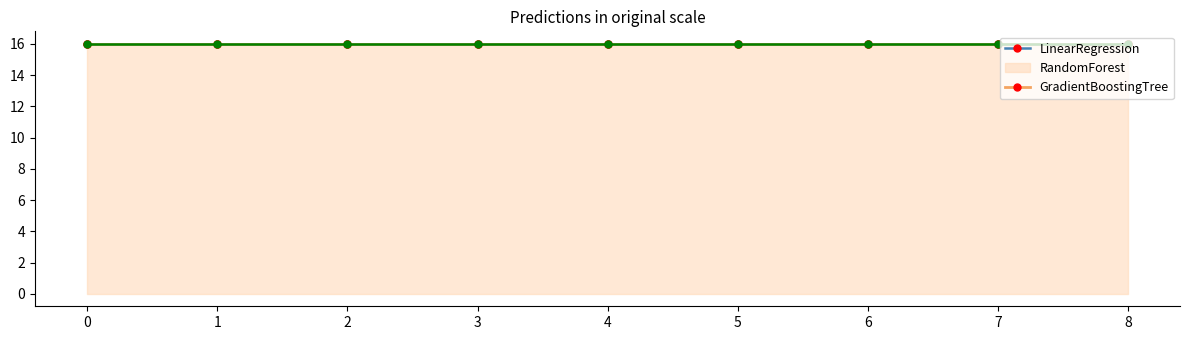

How many lines are shown in the chart?

3